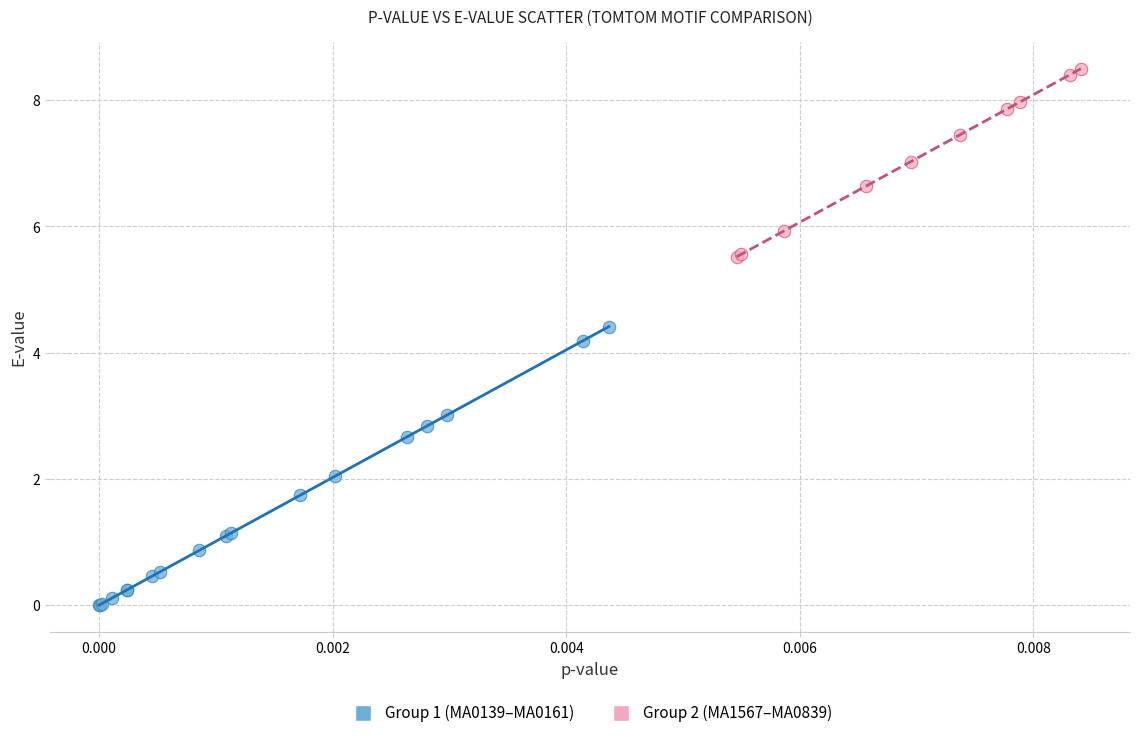

Which series has the widest spread of Y values?

Group 1 (MA0139–MA0161)